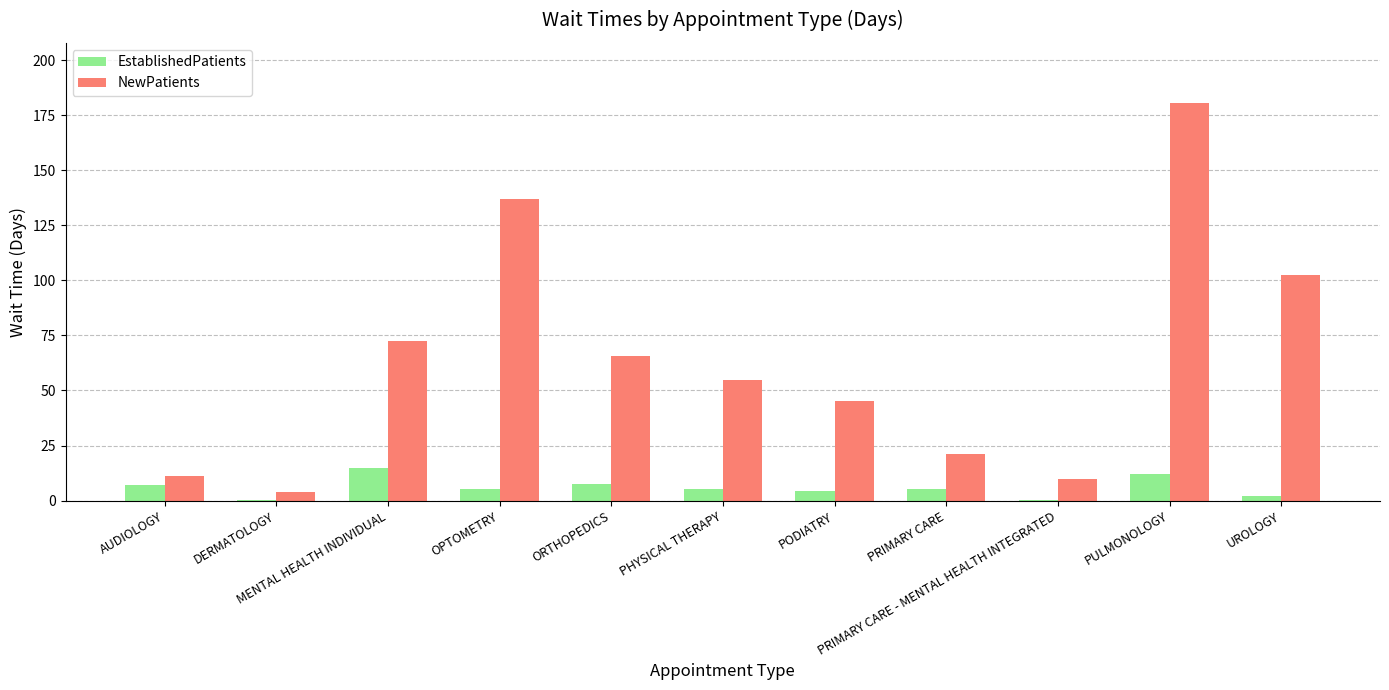

What is the difference between the EstablishedPatients values at MENTAL HEALTH INDIVIDUAL and PRIMARY CARE - MENTAL HEALTH INTEGRATED?

14.6